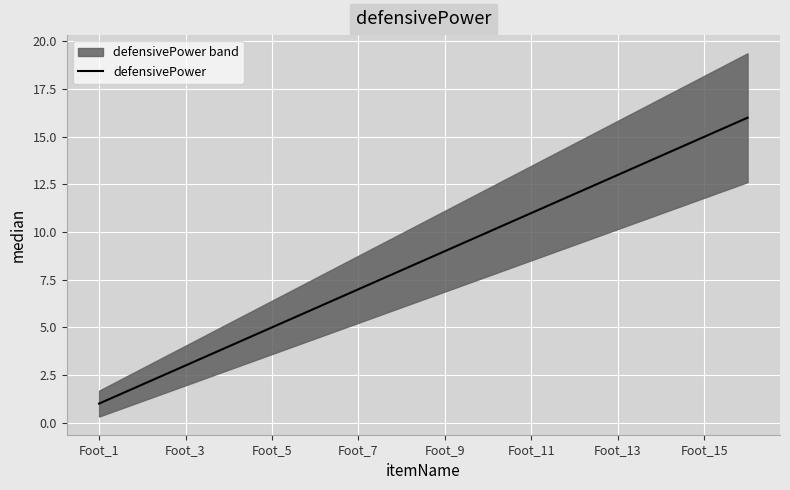

True or false: defensivePower has a value of 2 at Foot_3.

False